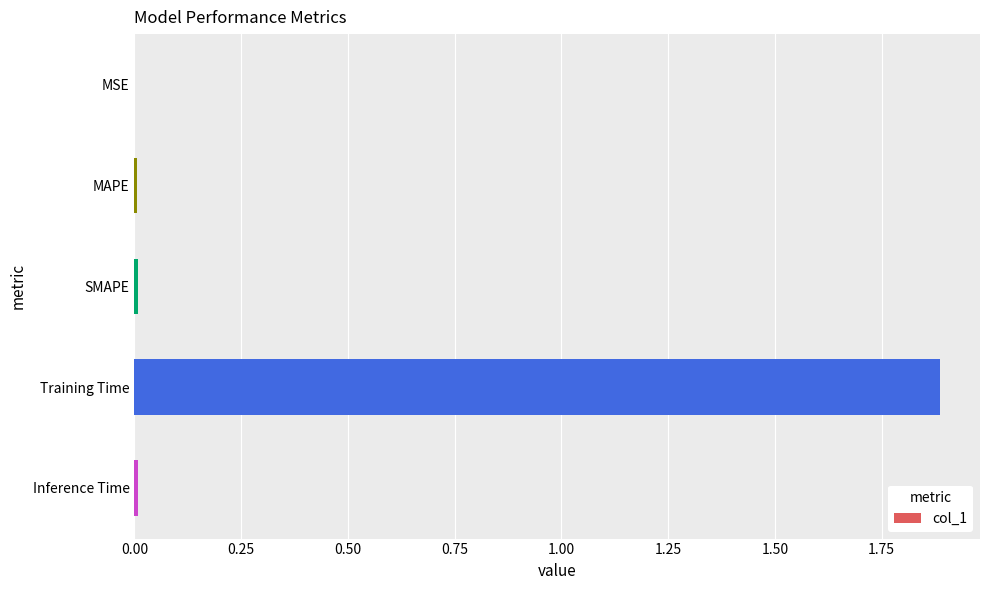

Which has a higher value, MAPE or Training Time?

Training Time